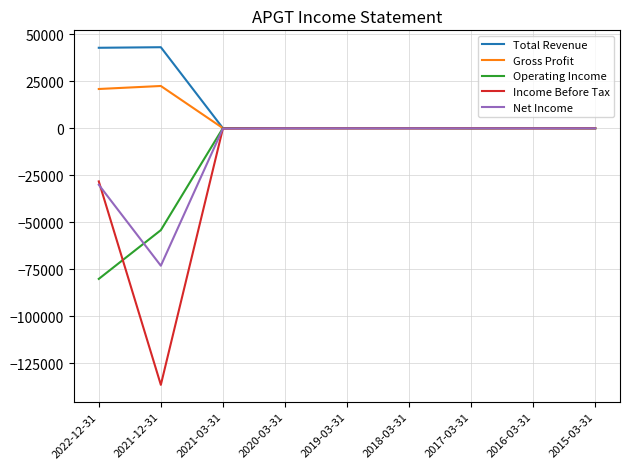

The value of Operating Income at 2022-12-31 is -80100. True or false?

True